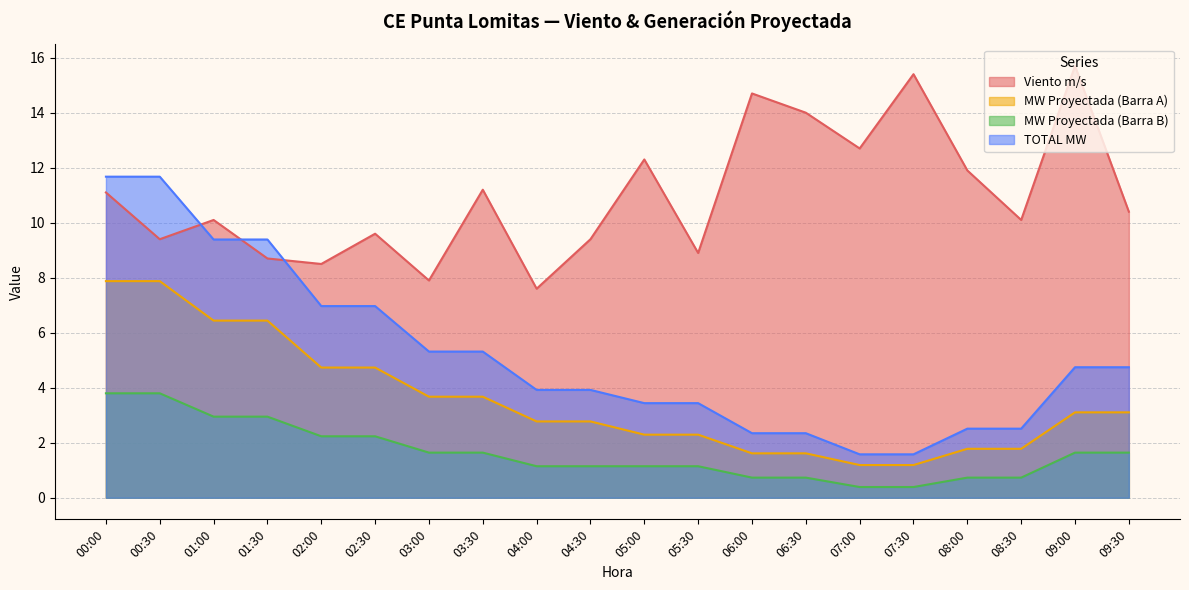

What is the label of the 4th point from the right?

08:00